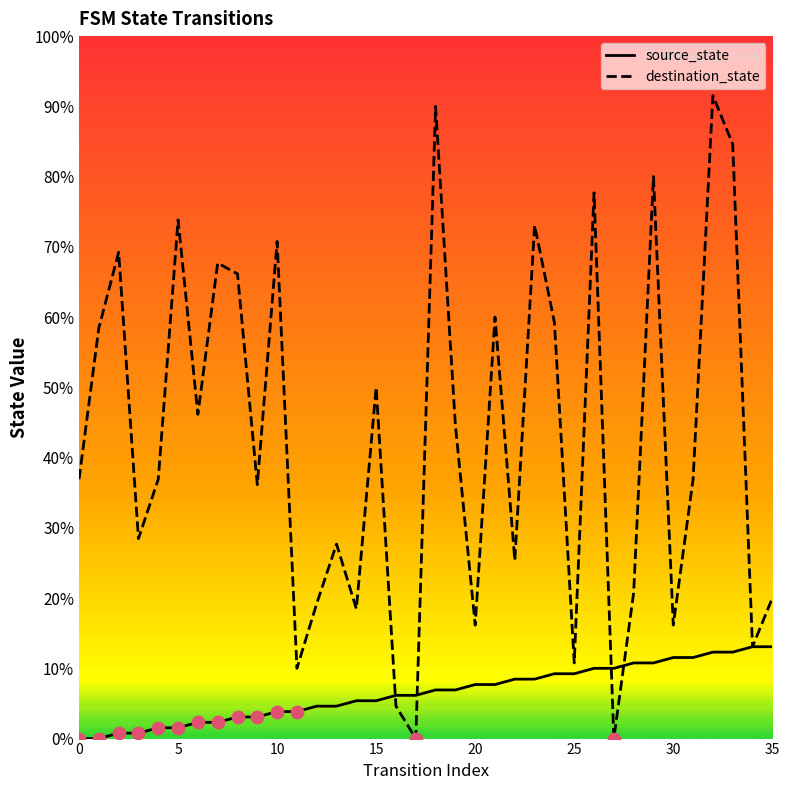

What are all the series names shown in the legend?

source_state, destination_state